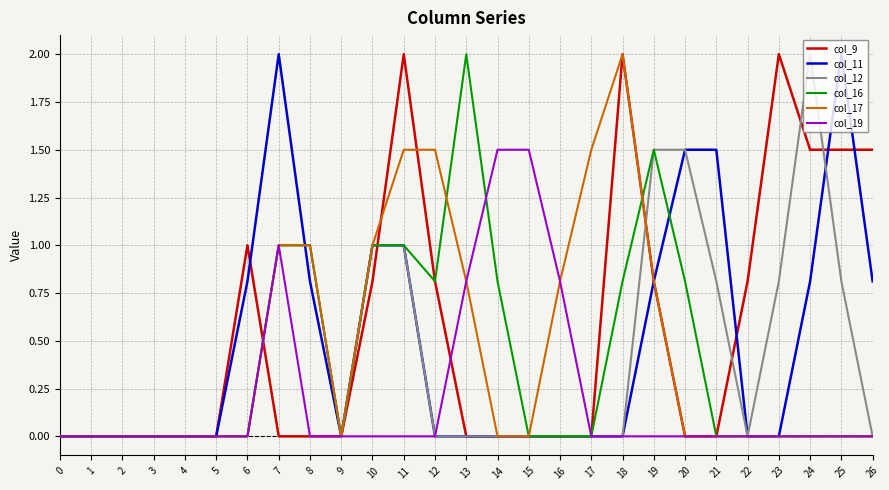

Does the chart display data point markers on the line(s)?

No